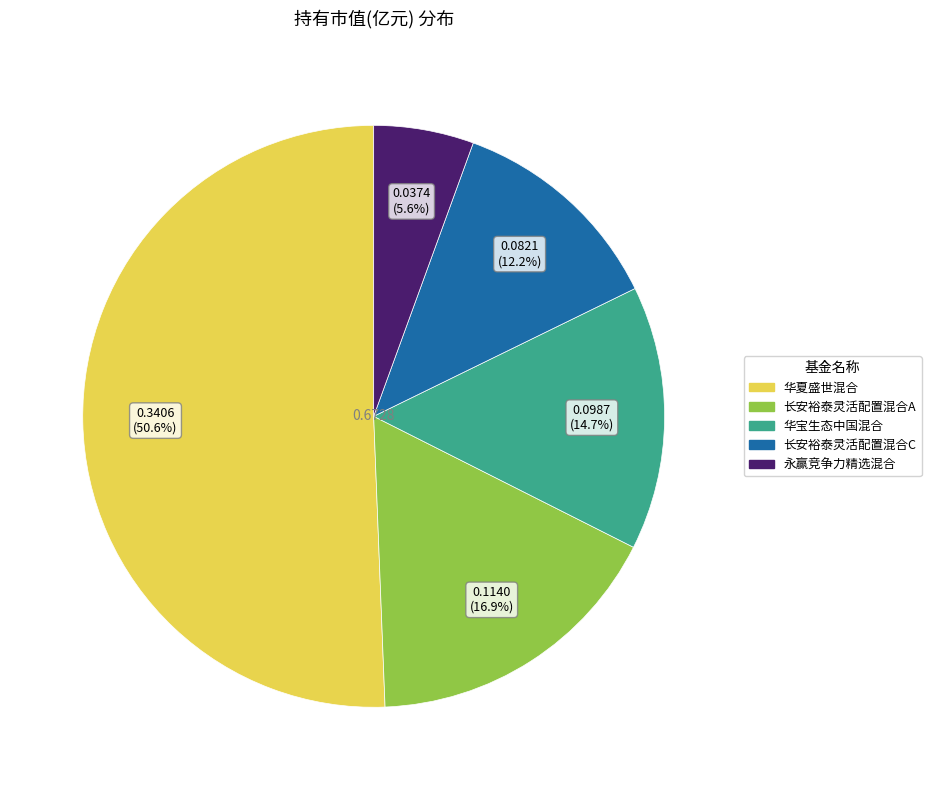

To the nearest percent, what percentage of the pie is 永赢竞争力精选混合?

6%